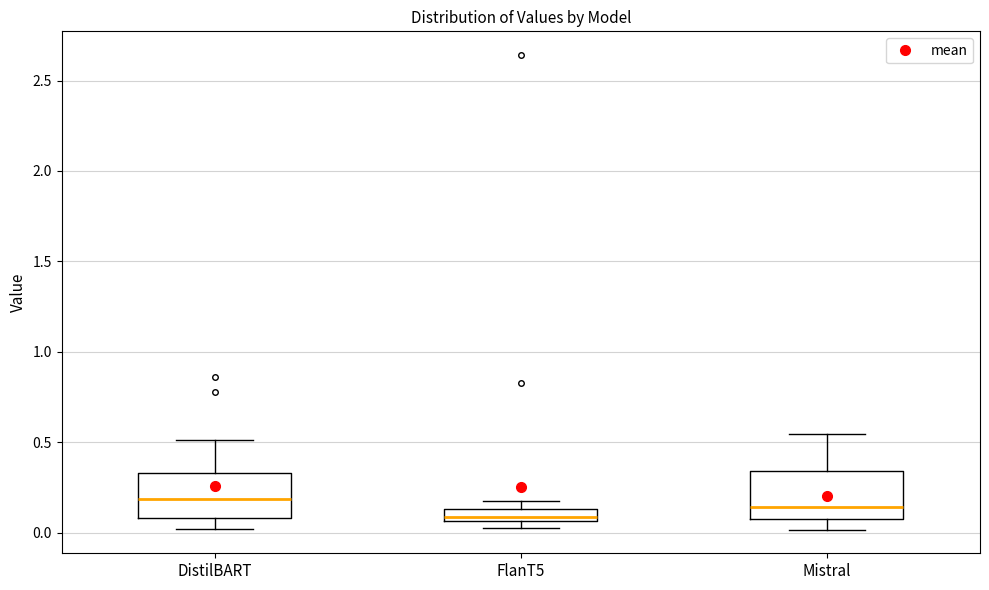

Where is the upper edge of the box for FlanT5 on the y-axis? The values are not printed on the chart, so give them approximately, as read against the axis.

0.15